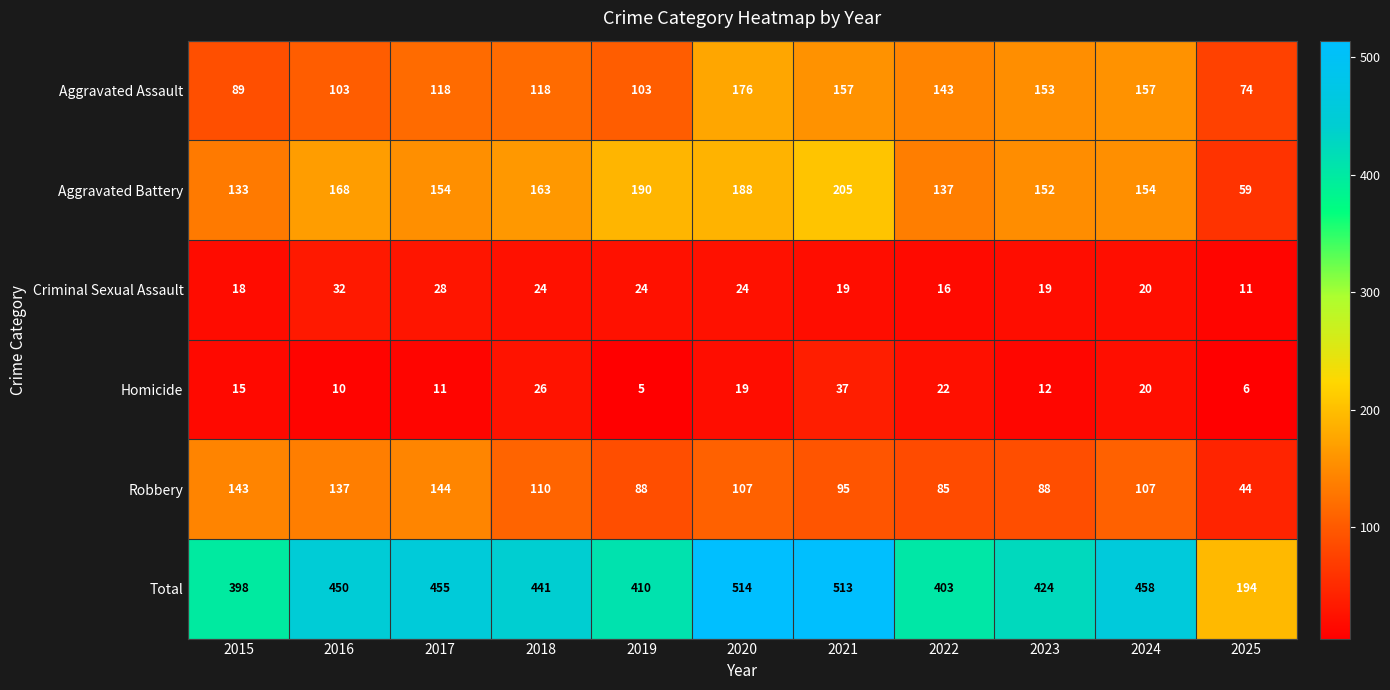

Rank the series by their maximum value, from lowest to highest.

Criminal Sexual Assault, Homicide, Robbery, Aggravated Assault, Aggravated Battery, Total